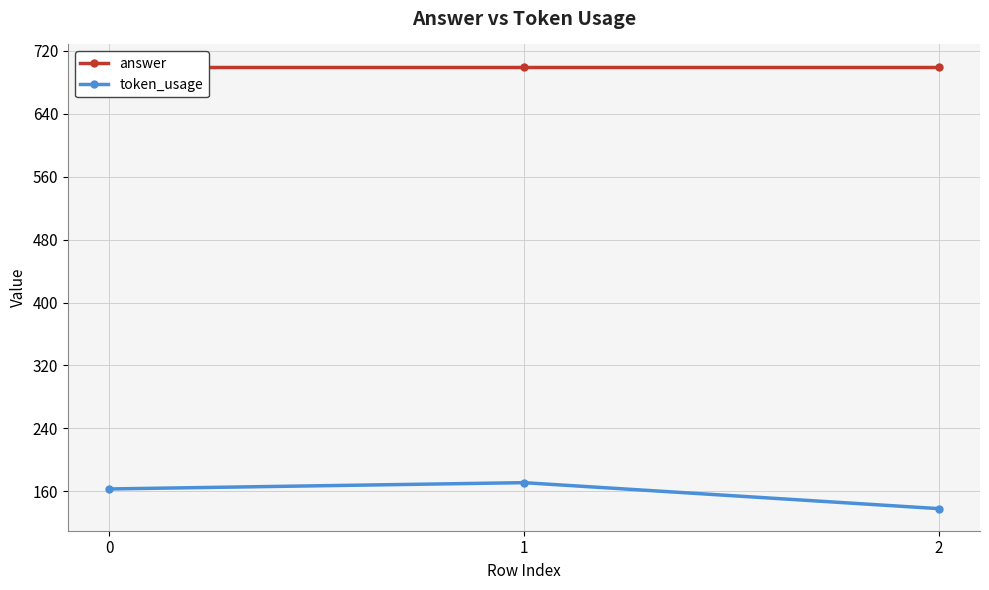

What is the spread (max minus min) of values at 0?

537